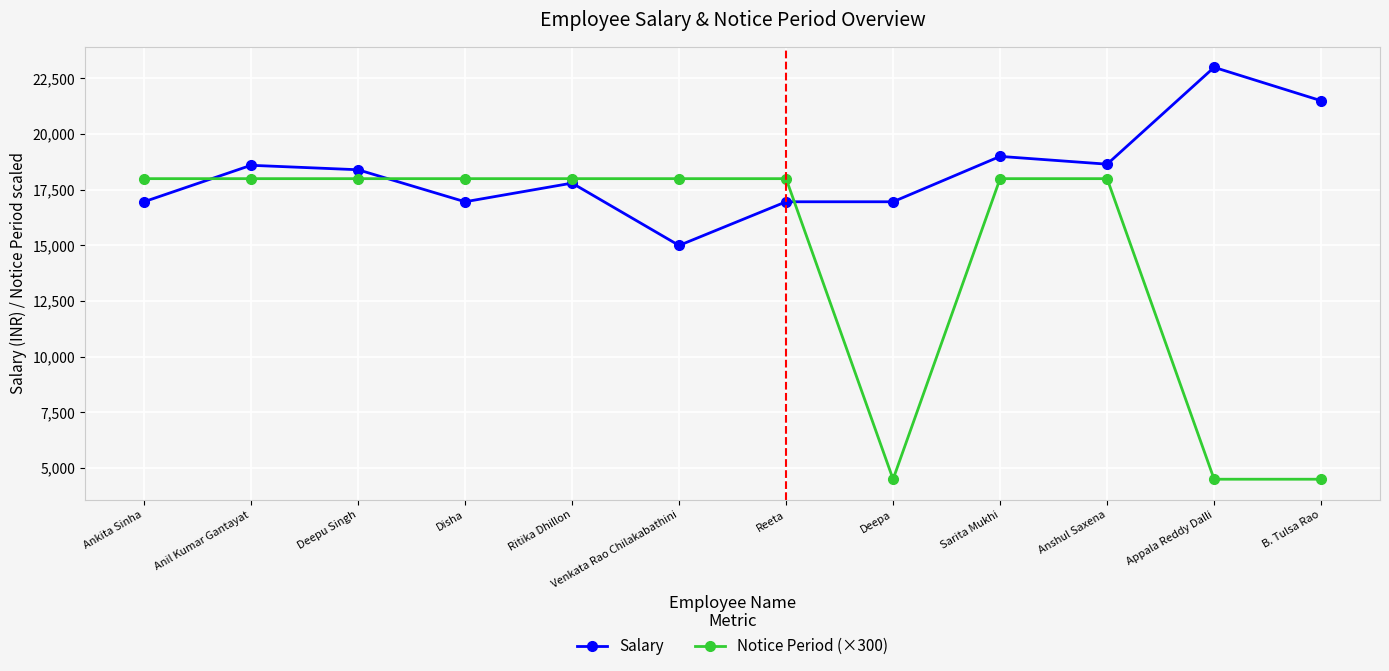

Which category has the highest value across all series?

Appala Reddy Dalli